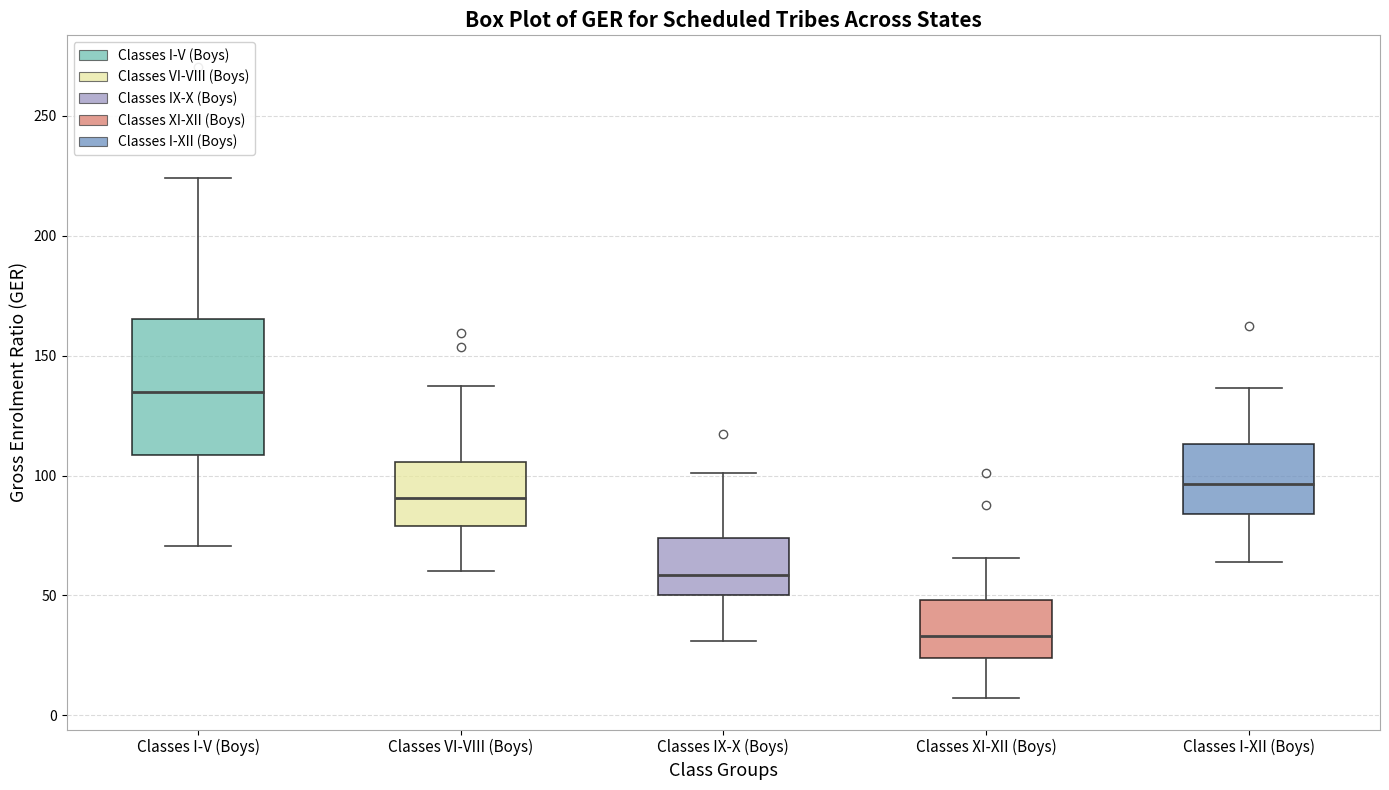

Reading left to right, read every box against the y-axis: the position of its median line, the range the box covers, and the ends of its whiskers. The values are not printed on the chart, so give them approximately, as read against the axis.

Classes I-V (Boys): median 135, box 110 to 165, whiskers 70 to 225
Classes VI-VIII (Boys): median 90, box 80 to 105, whiskers 60 to 135
Classes IX-X (Boys): median 60, box 50 to 75, whiskers 30 to 100
Classes XI-XII (Boys): median 35, box 25 to 50, whiskers 5 to 65
Classes I-XII (Boys): median 95, box 85 to 115, whiskers 65 to 135